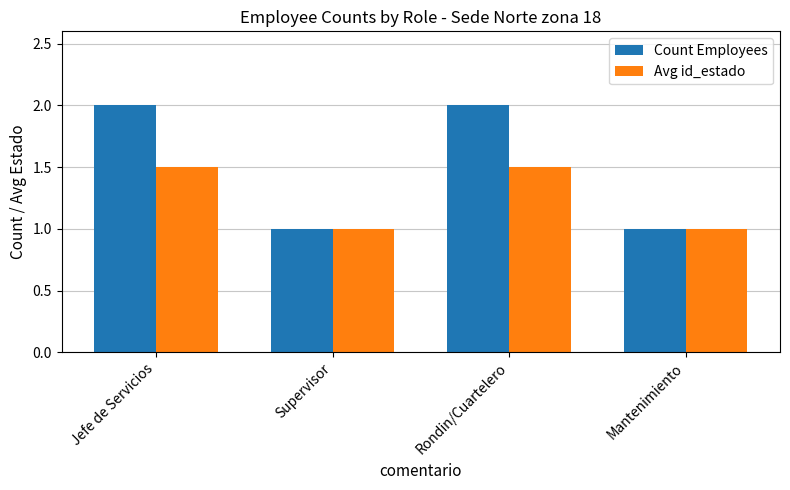

List the series in order of their peak value, lowest first.

Avg id_estado, Count Employees